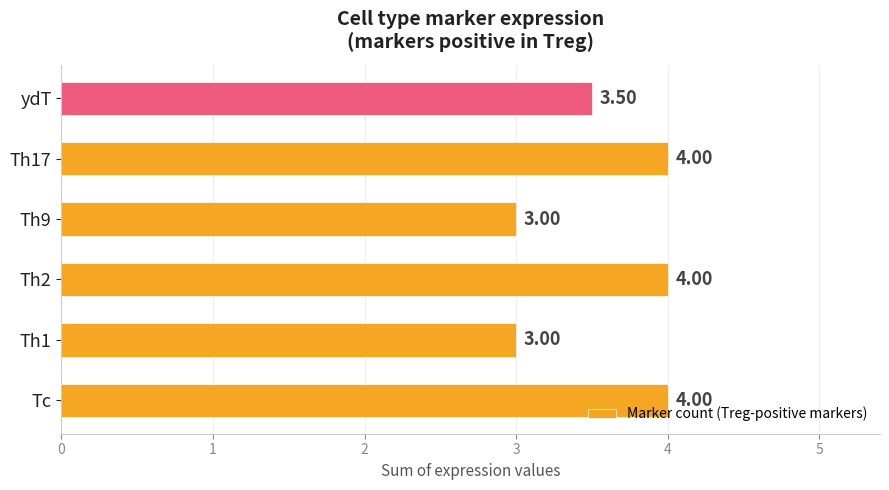

What is the difference between the values at Th2 and Th1?

1.0